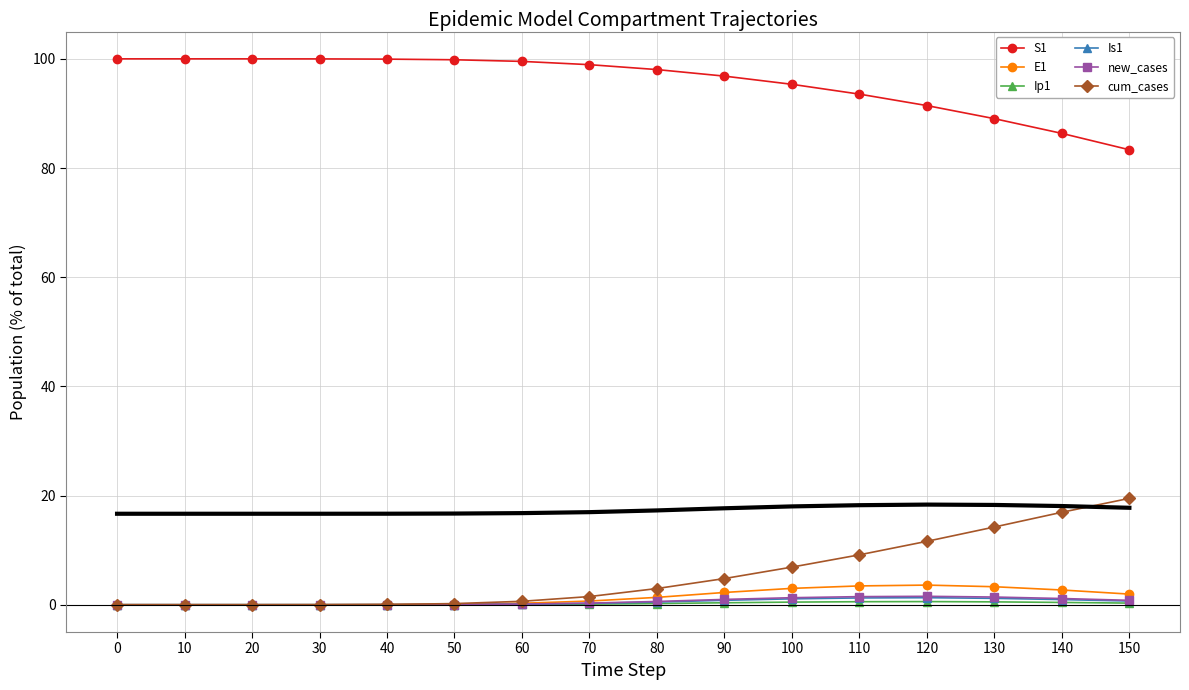

Does the chart have visible grid lines?

Yes